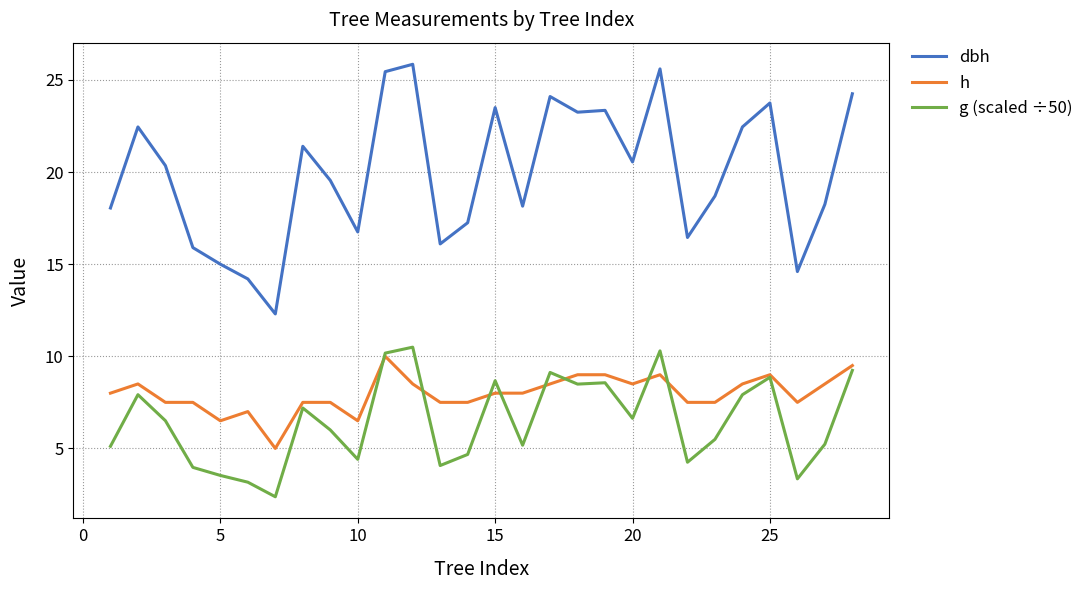

Which series has the largest range (max minus min)?

dbh